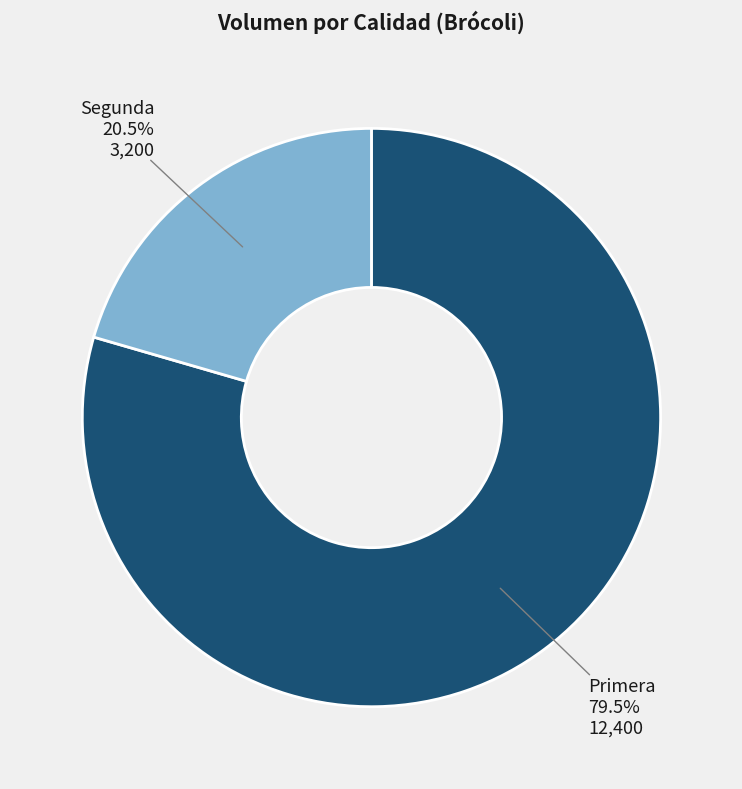

How many segments does this pie chart have?

2